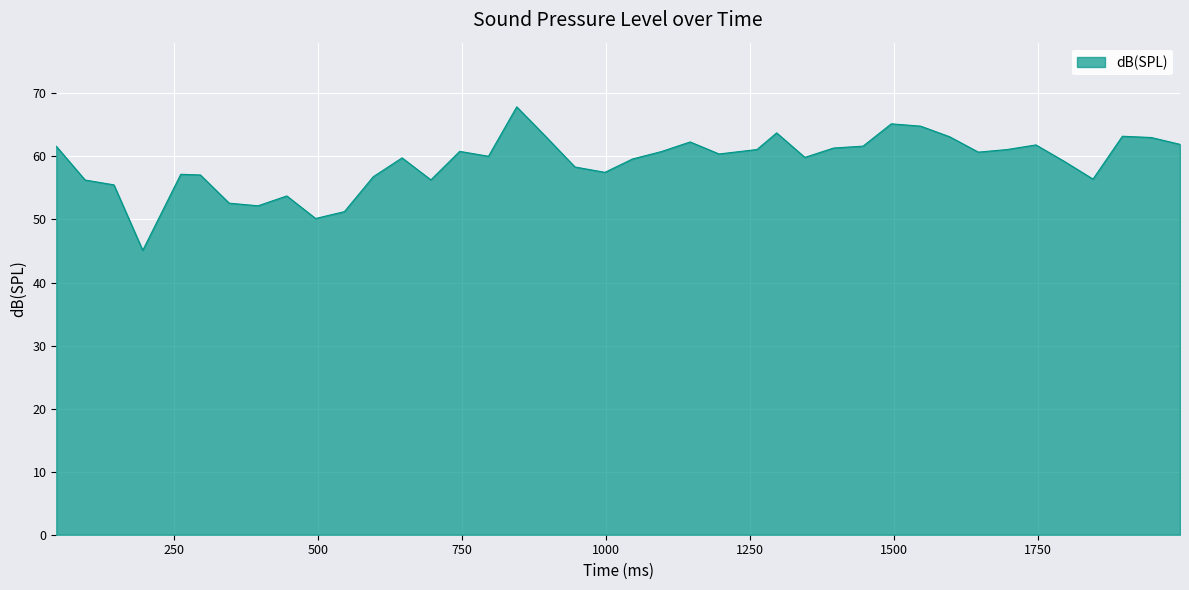

What is the greatest value displayed?

67.9